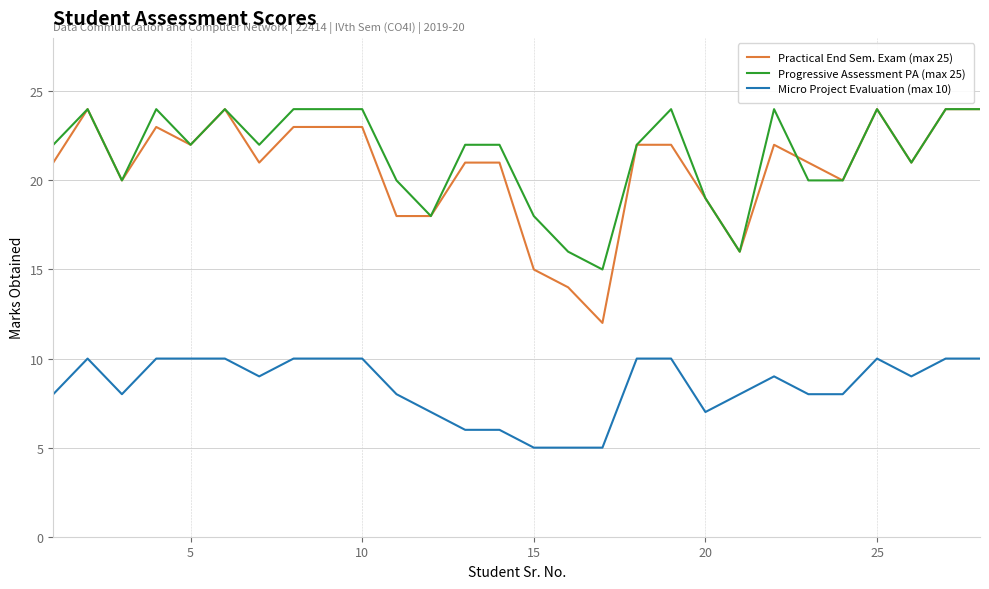

True or false: Micro Project Evaluation (max 10) and Practical End Sem. Exam (max 25) intersect in this chart.

False